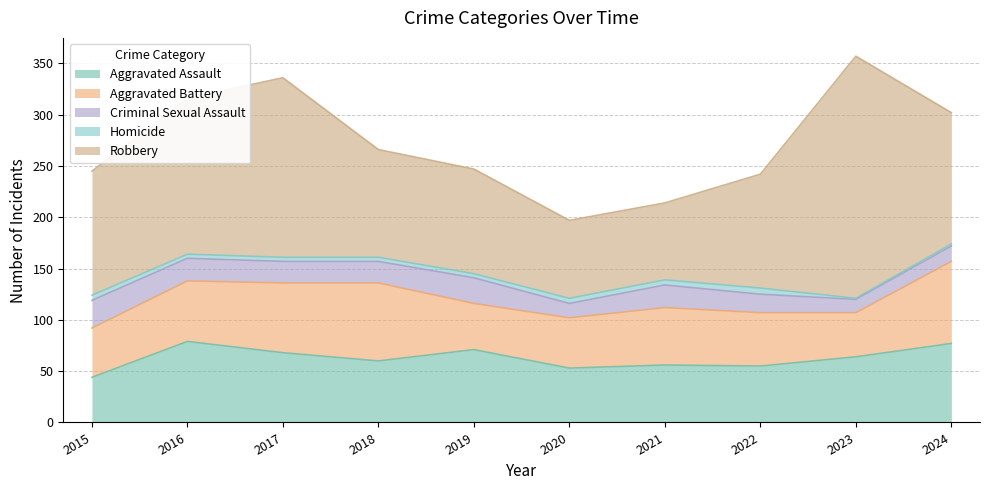

True or false: Homicide and Aggravated Assault cross at least once.

False